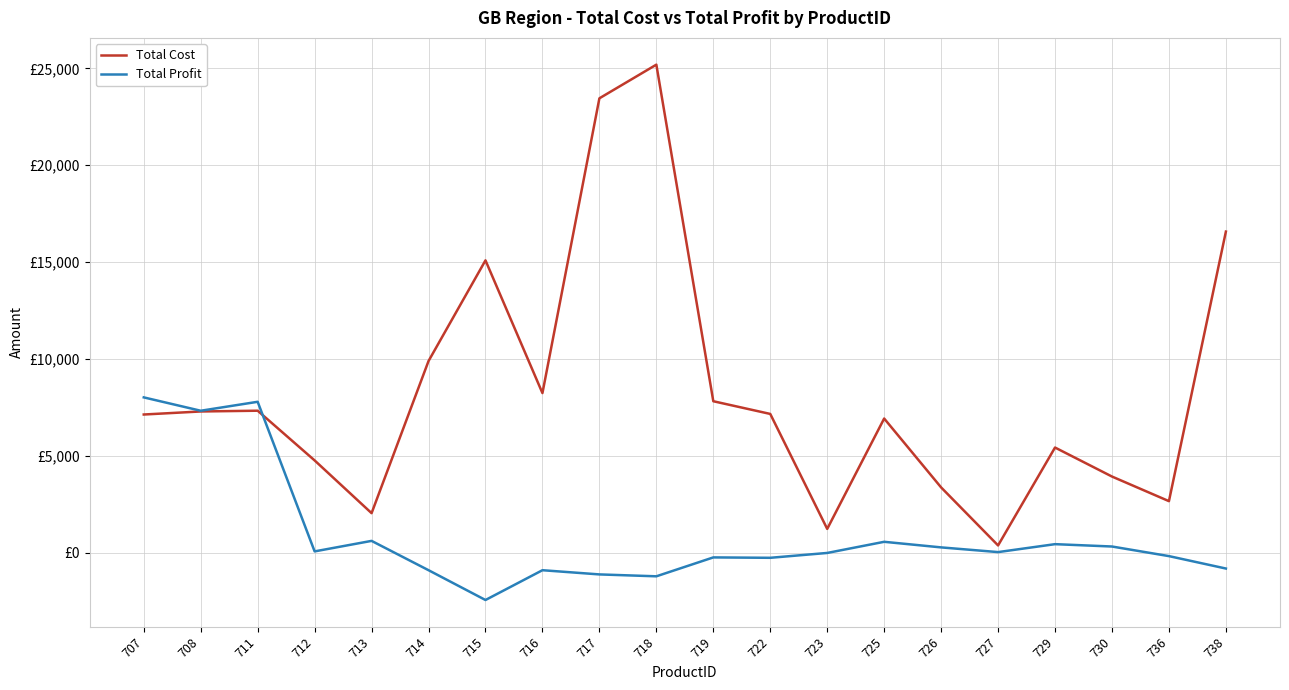

What is the difference between the maximum and second lowest values in the Total Profit series?

9235.6